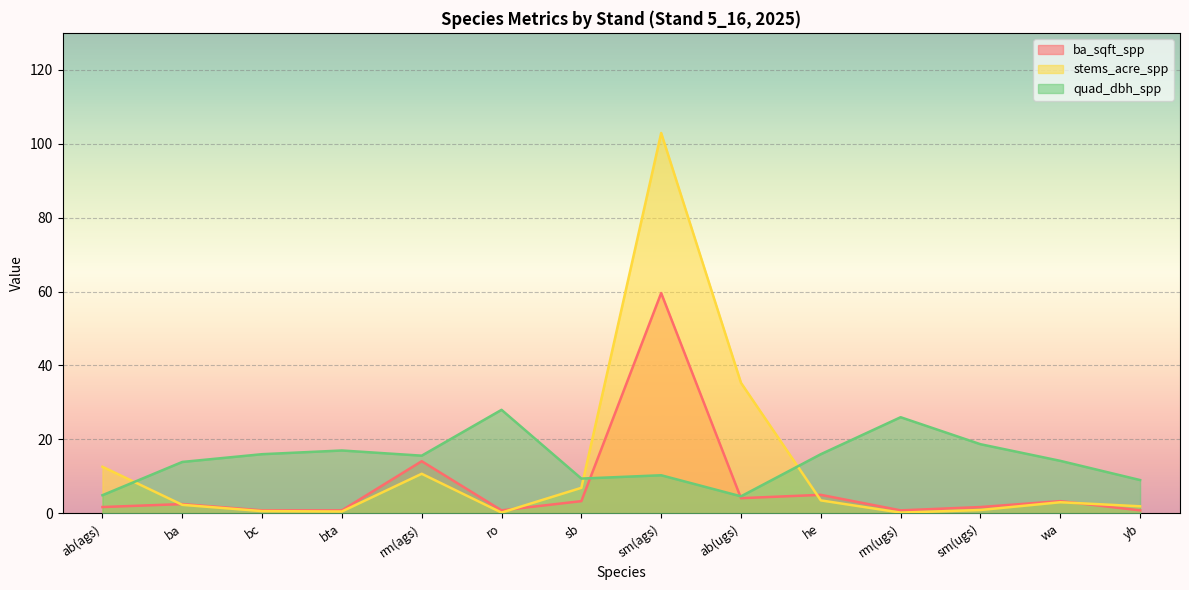

What is the highest value of the stems_acre_spp series?

102.9